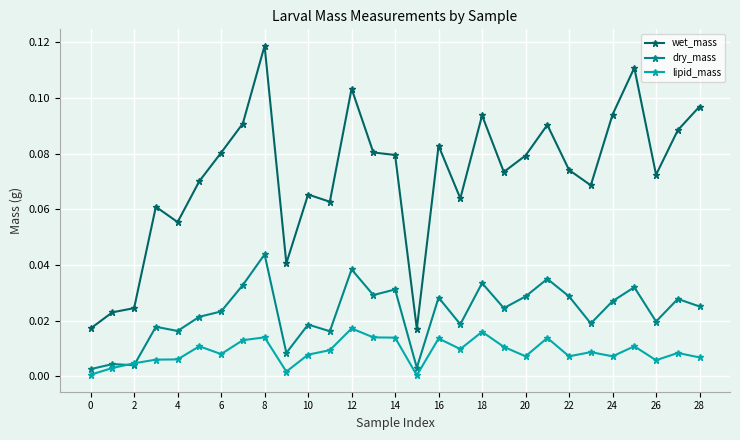

At how many categories does at least one series exceed 0?

29